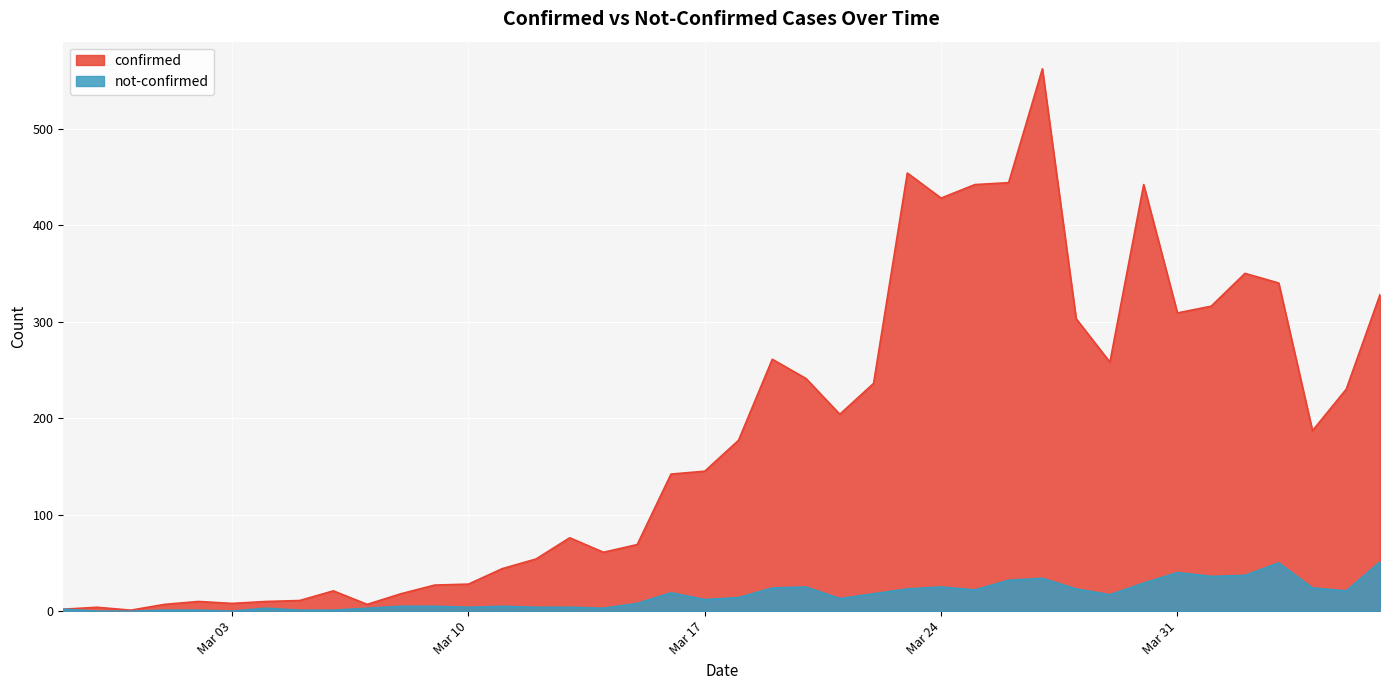

The value of confirmed at 2020-03-26 is 444. True or false?

True